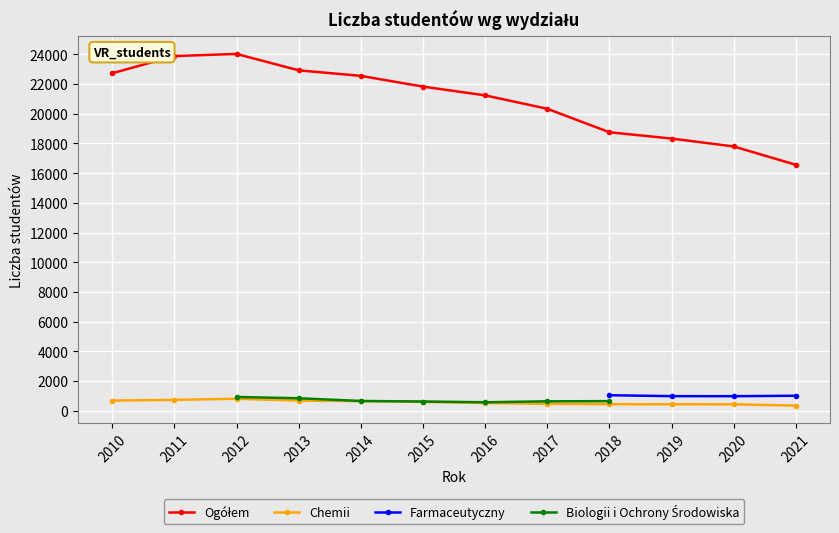

True or false: Chemii has a value of 652 at 2014.

True